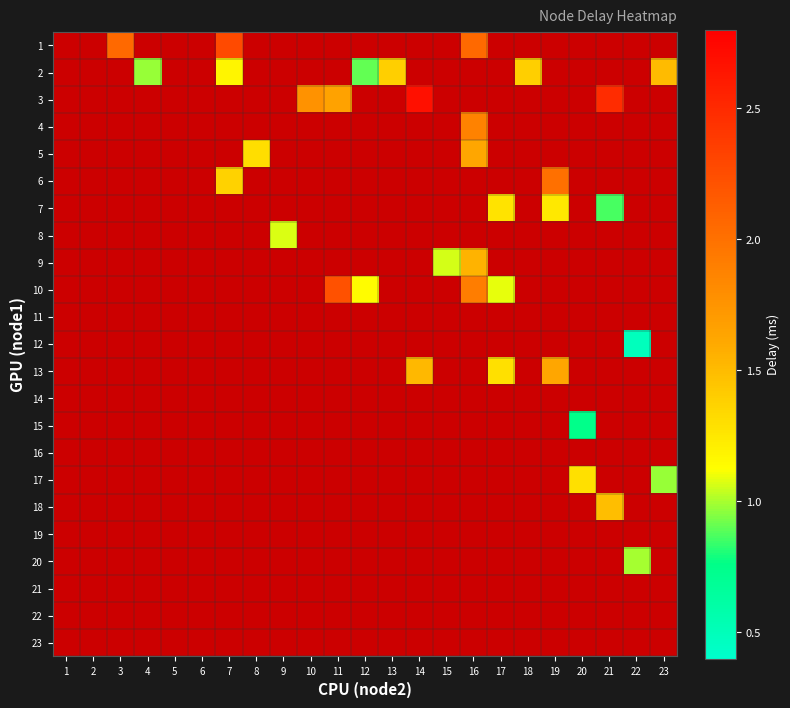

What is the greatest value displayed?

2.7